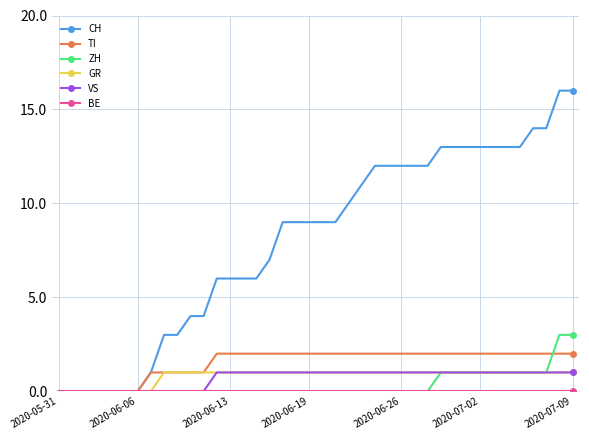

What is the greatest value displayed?

16